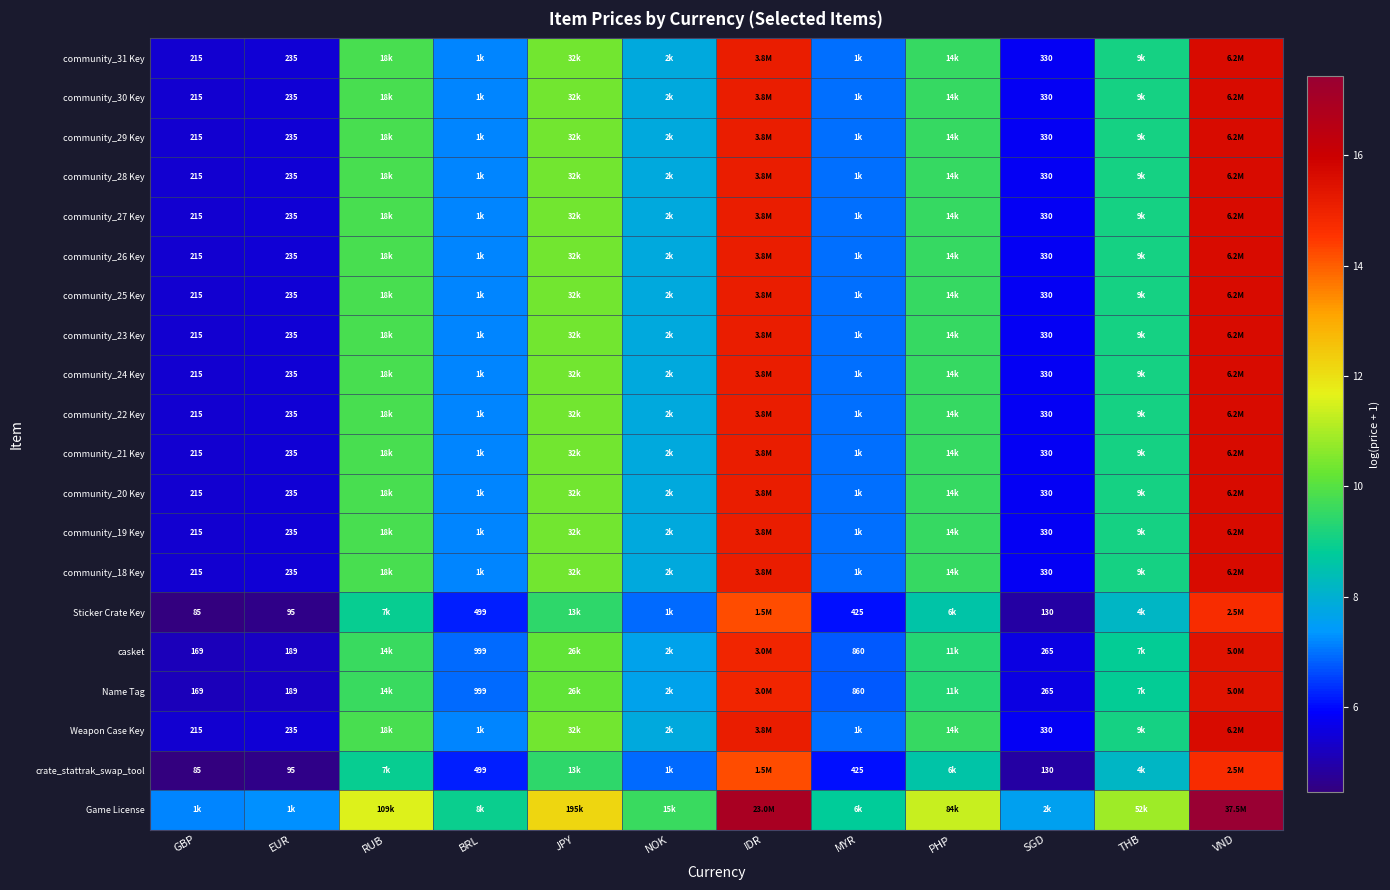

Is the value of casket at MYR greater than the value of crate_stattrak_swap_tool at IDR?

No